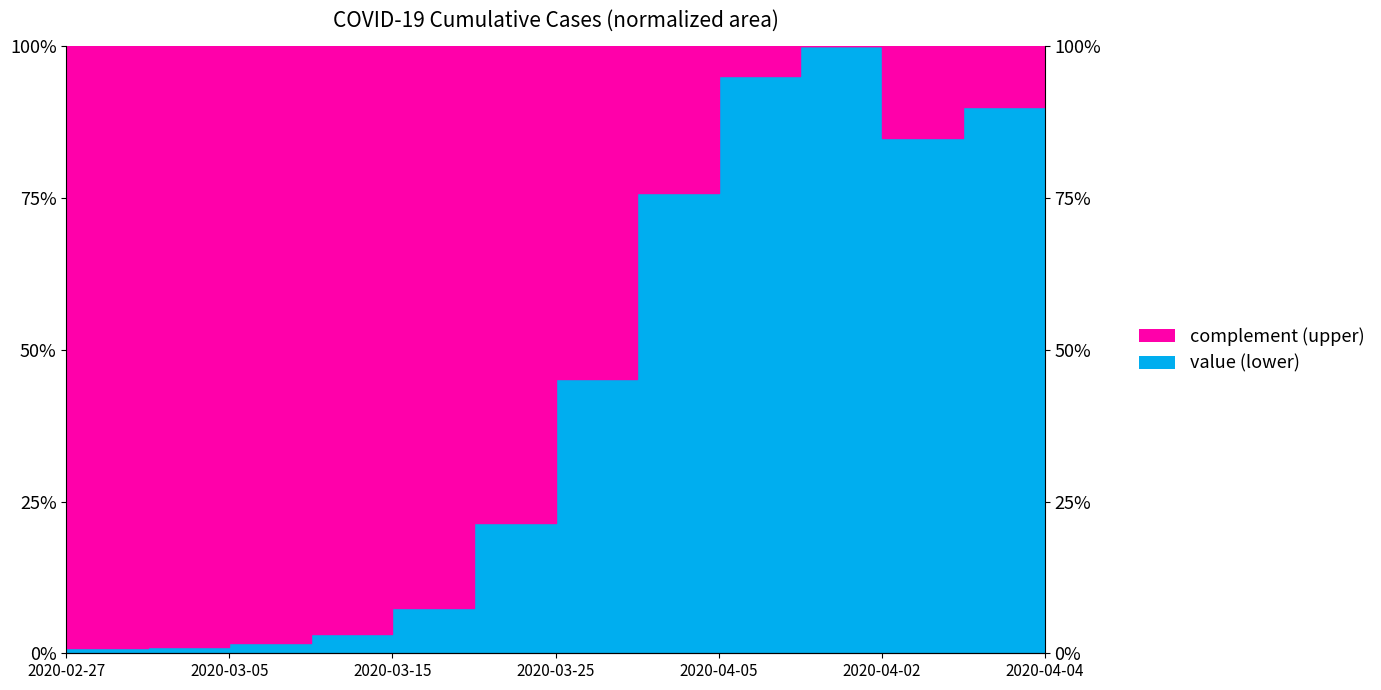

Reading right to left, what are all the values shown in this chart?

2020-04-04=92.3	2020-04-03=90.0	2020-04-02=85.0	2020-04-06=100.0	2020-04-05=95.2	2020-03-31=75.9	2020-03-25=45.2	2020-03-20=21.5	2020-03-15=7.5	2020-03-10=3.2	2020-03-05=1.7	2020-03-01=1.1	2020-02-27=0.9